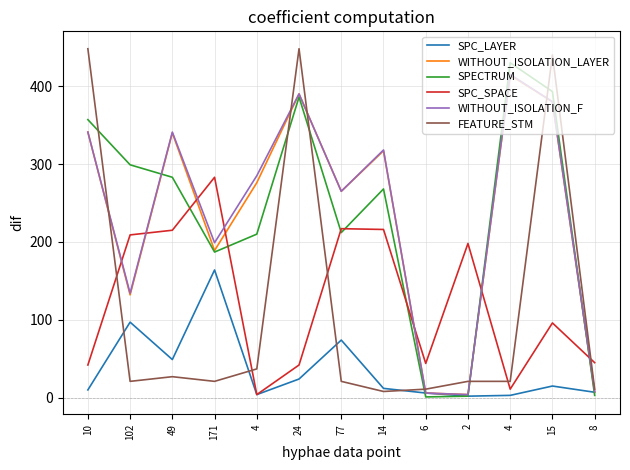

At how many categories does at least one series exceed 70?

11